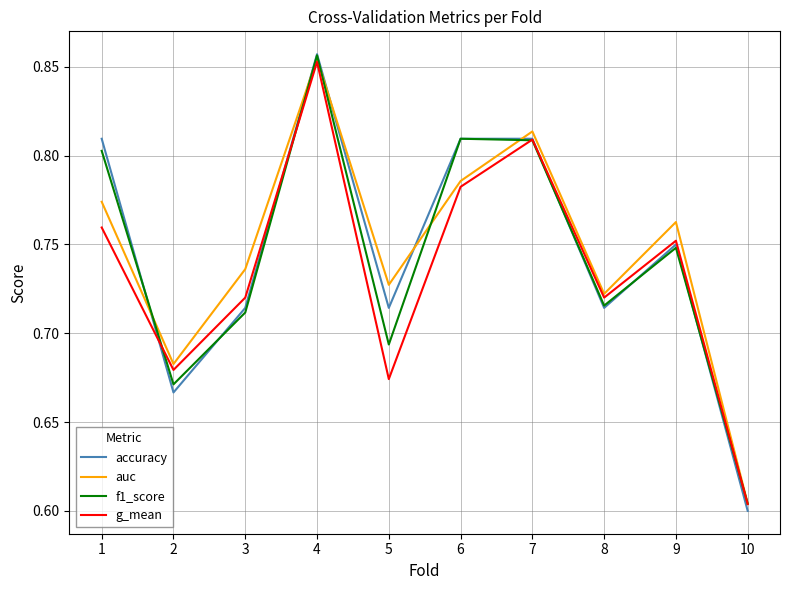

At which label is auc closest to 0?

10